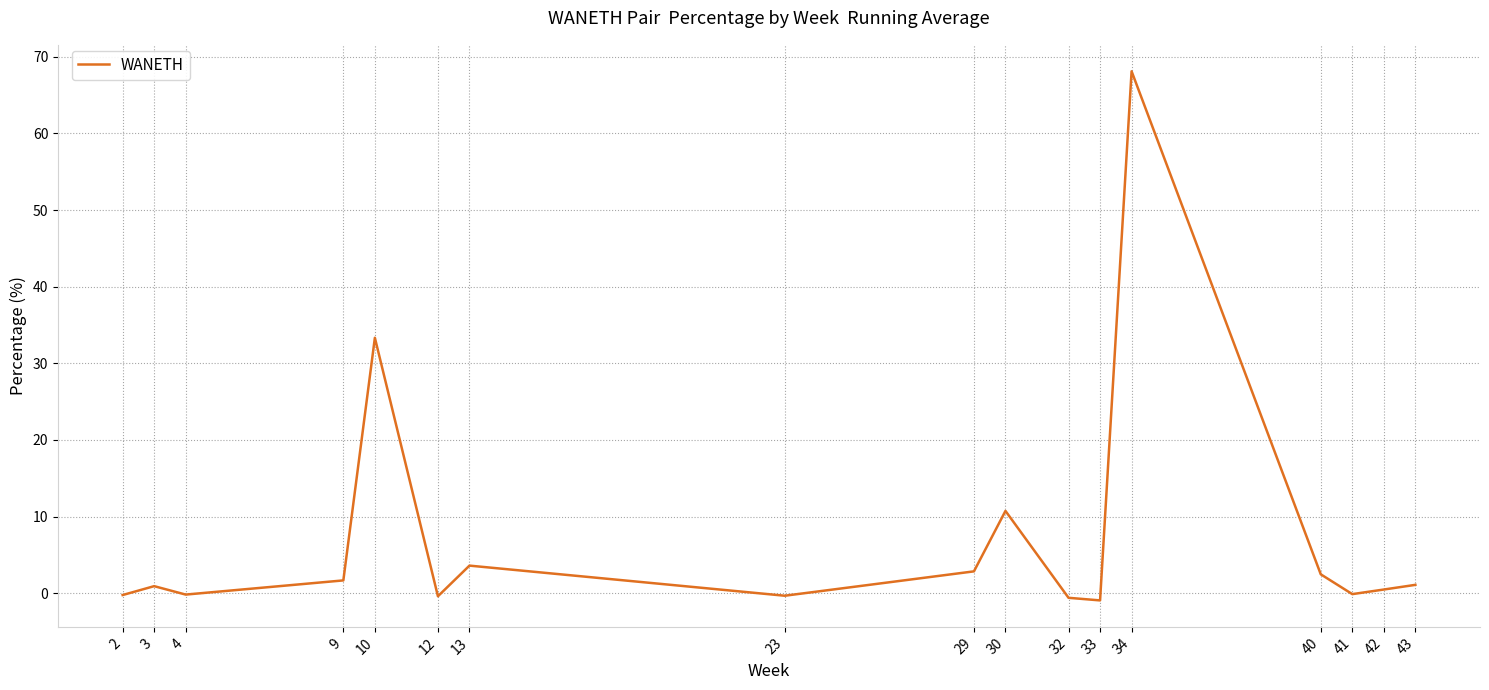

At which label is the value closest to 33?

10